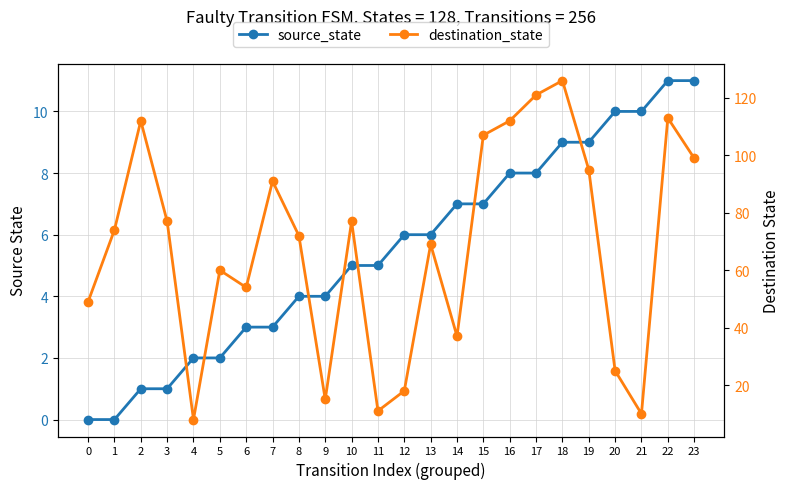

True or false: source_state and destination_state cross at least once.

False